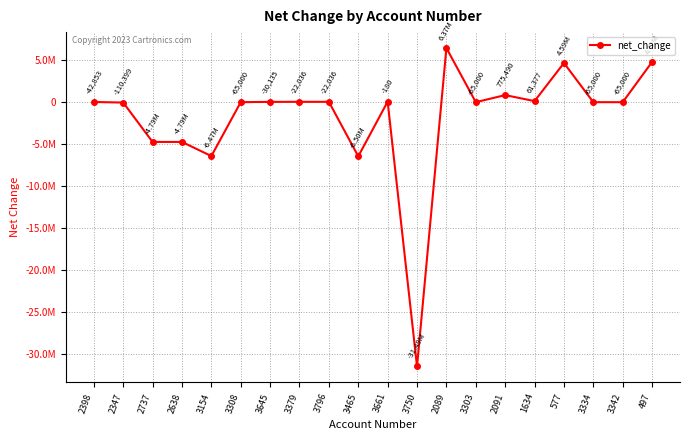

What is the change in value from 2398 to 3154?

-6429722